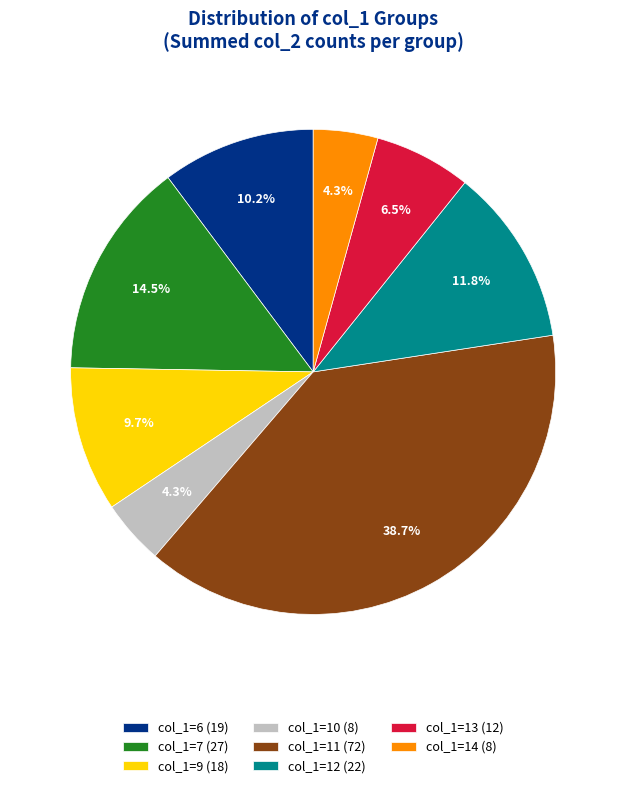

Which has a higher value, col_1=10 (8) or col_1=7 (27)?

col_1=7 (27)